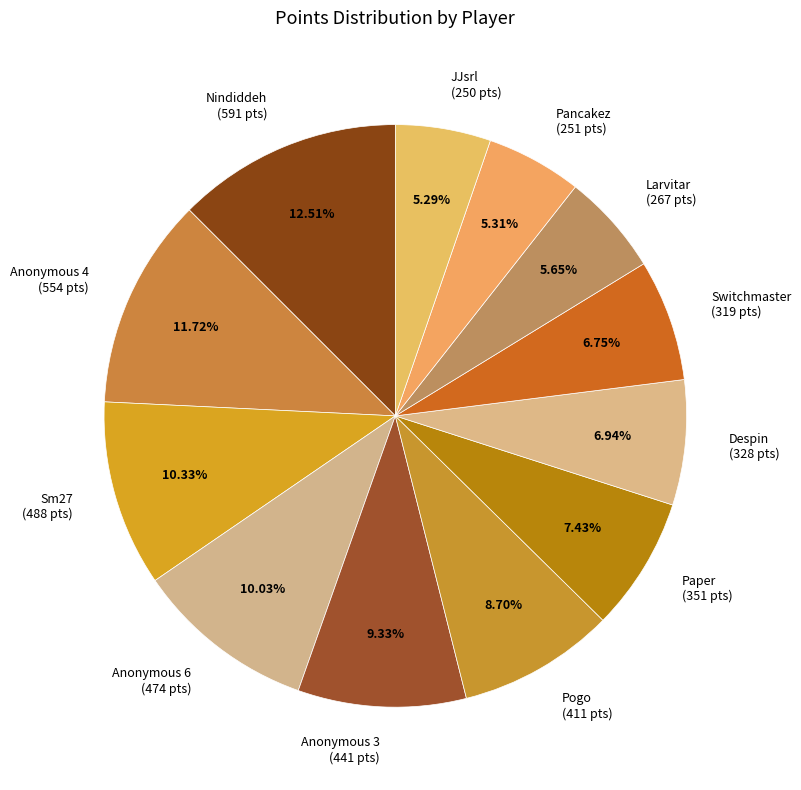

To the nearest percent, what is the difference between the largest and smallest slice percentages?

7%